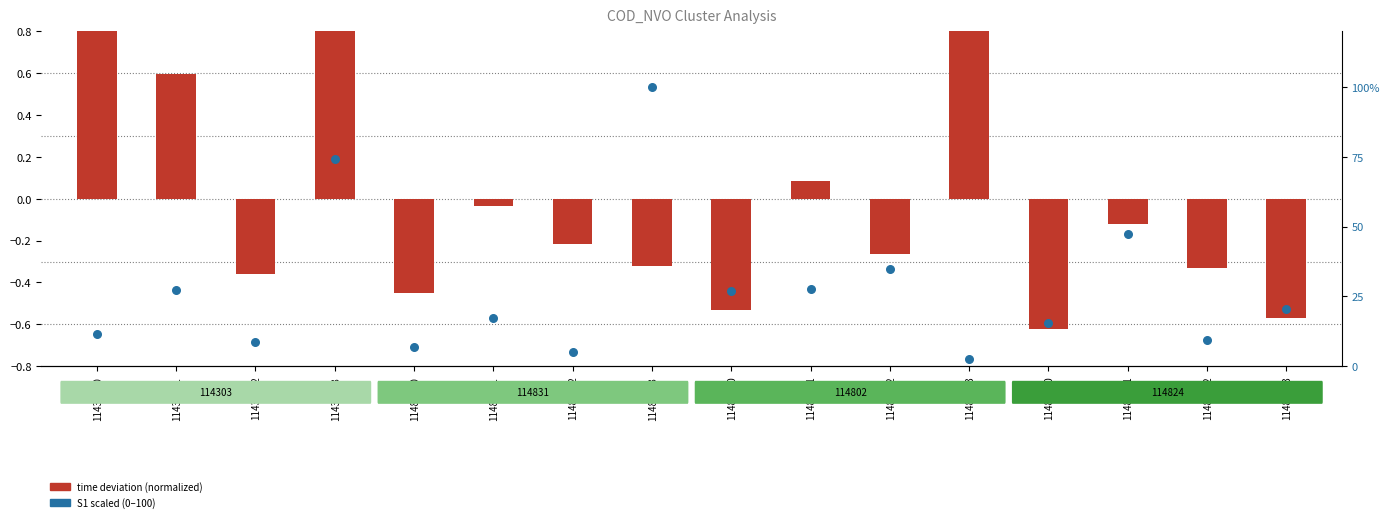

At how many categories does at least one series exceed 23?

7